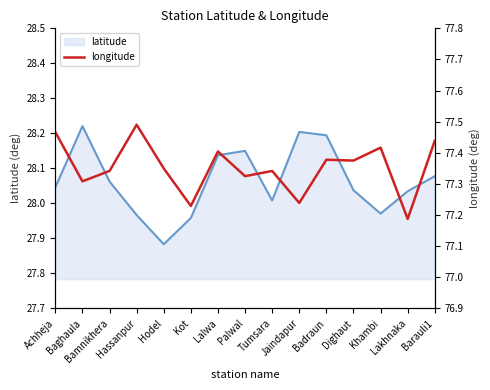

Which series has the widest spread of values?

latitude